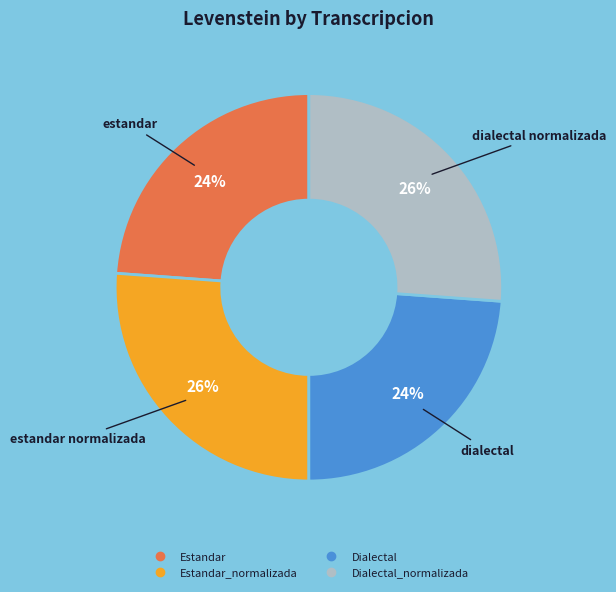

Does any single category account for the majority?

No